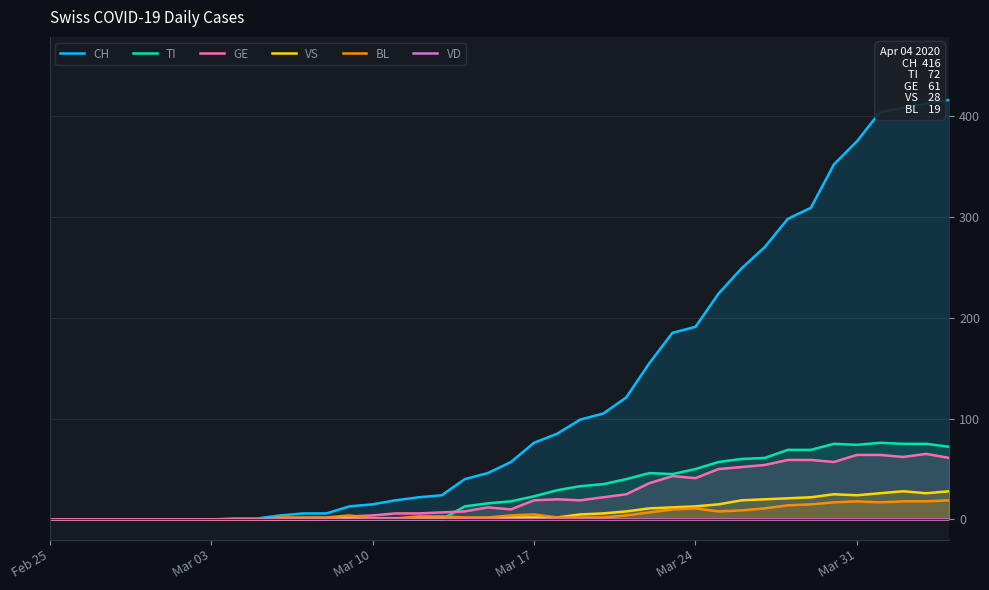

What is the average value of the VS series?

8